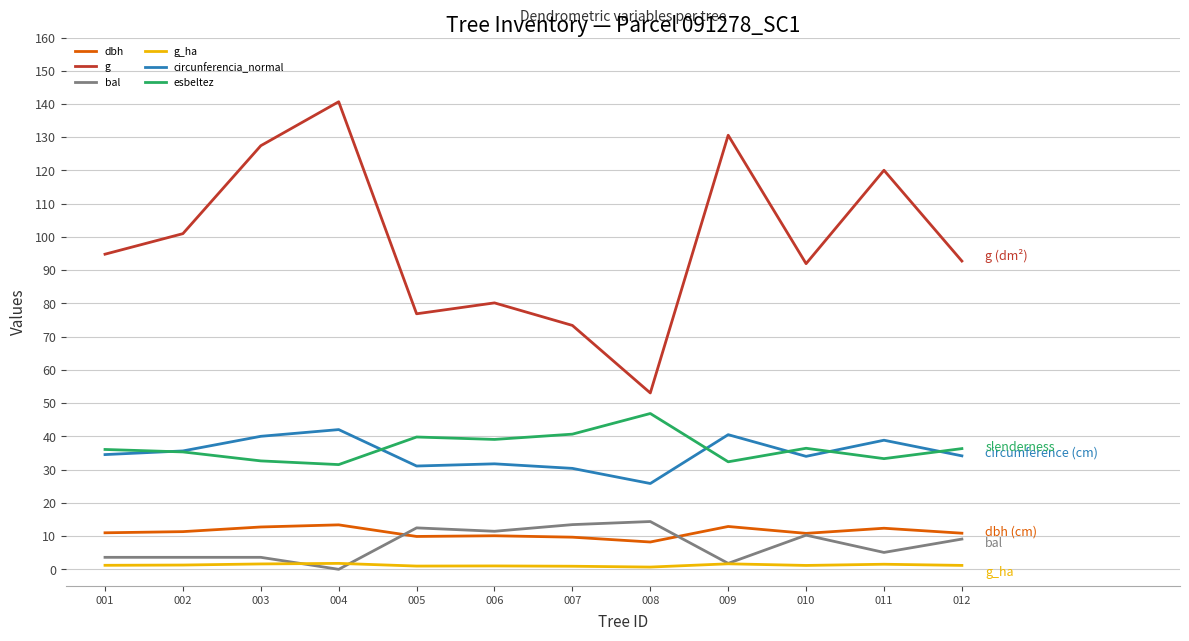

Is the value of dbh at 002 greater than the value of circunferencia_normal at 005?

No